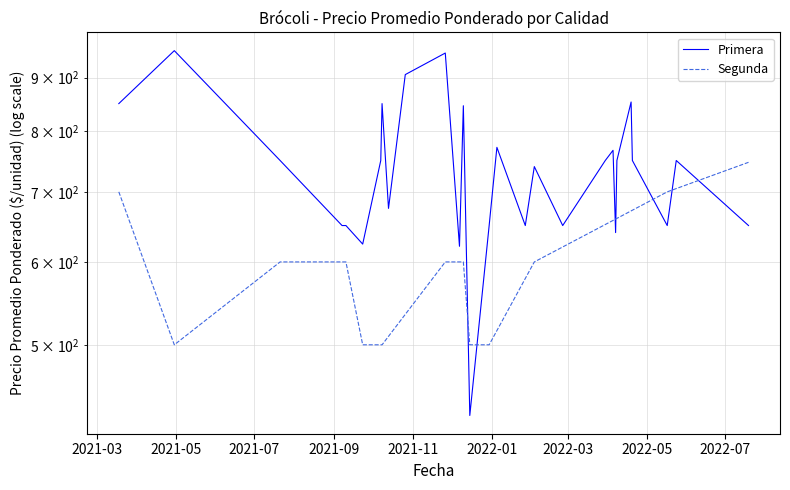

What is the label of the 2nd point from the left?

2021-05